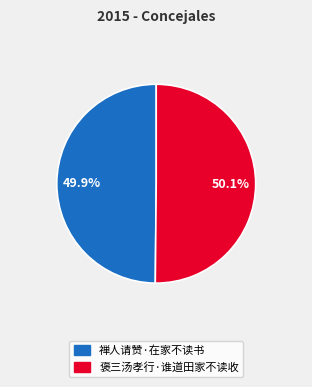

Count the number of slices in the pie.

2